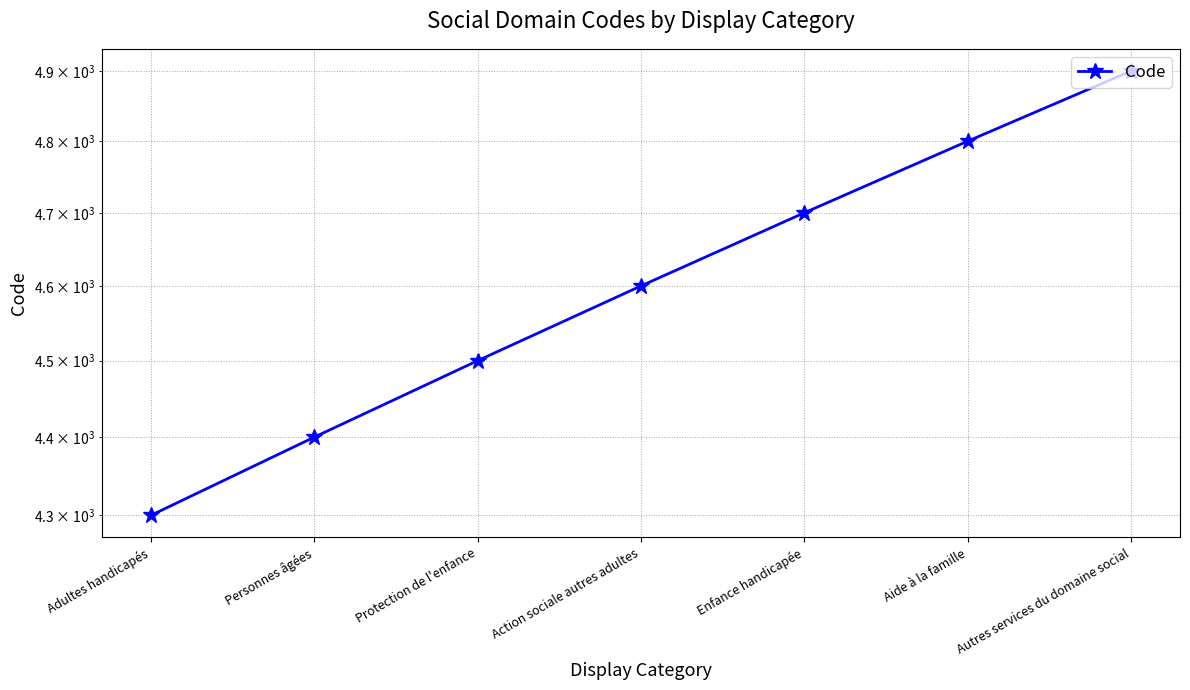

What is the difference between the maximum and second lowest values?

500